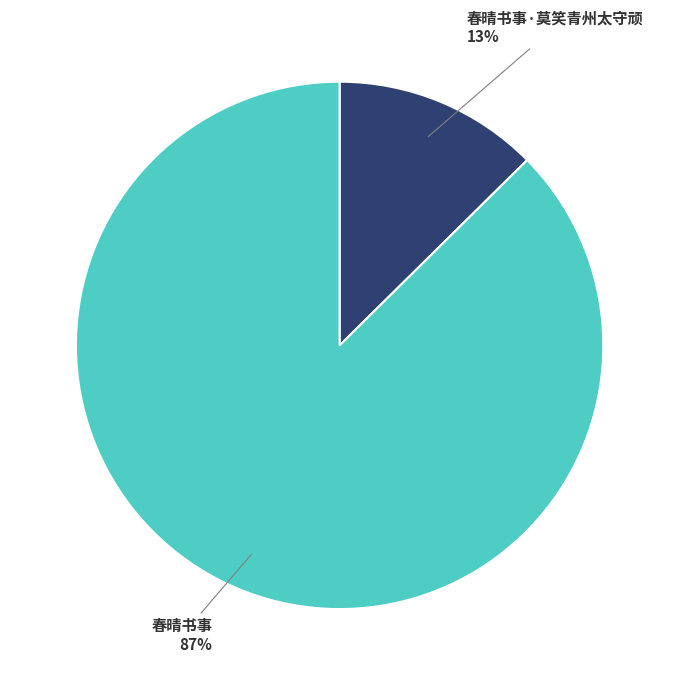

To the nearest percent, what is the average slice percentage?

50%